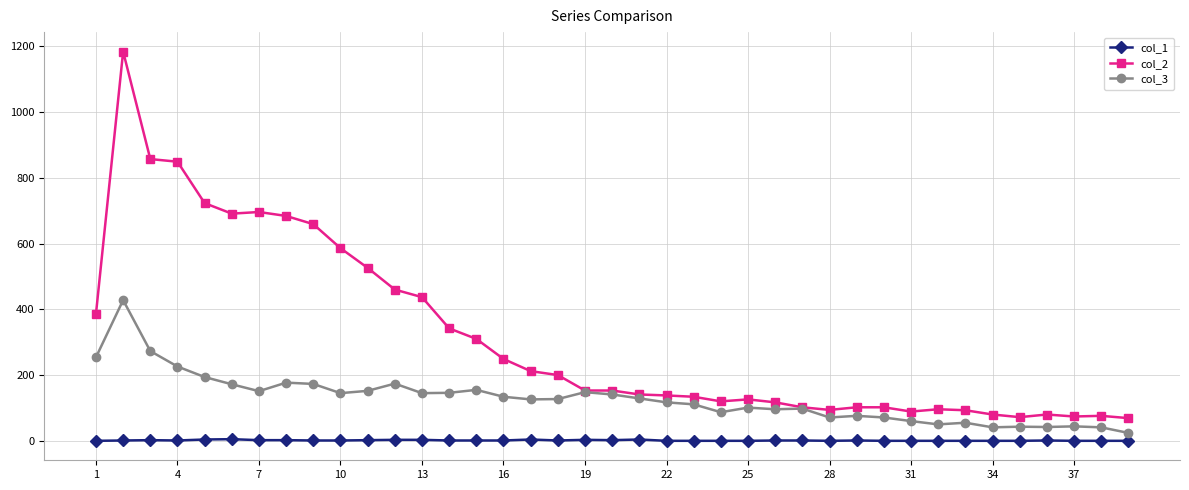

At how many categories does at least one series exceed 825?

3